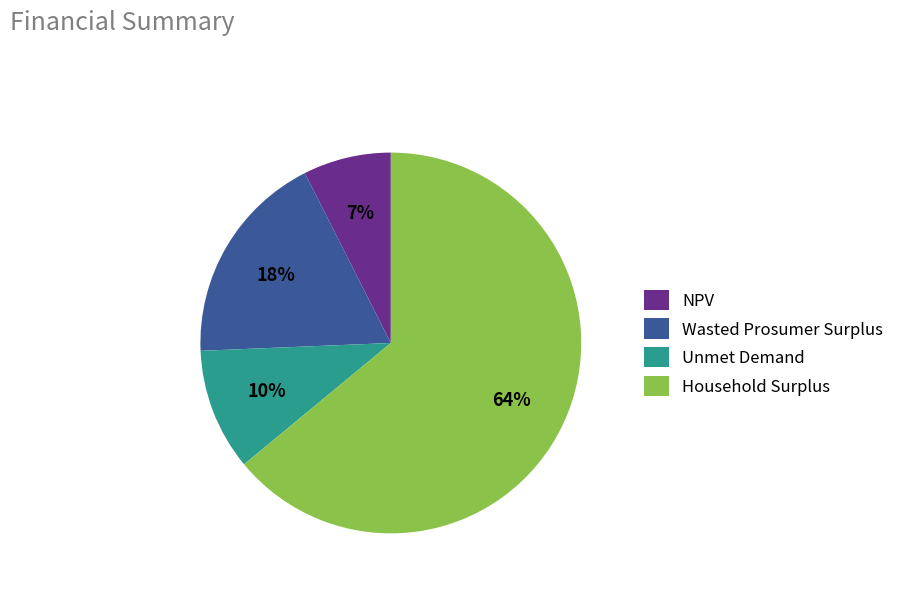

How many segments does this pie chart have?

4